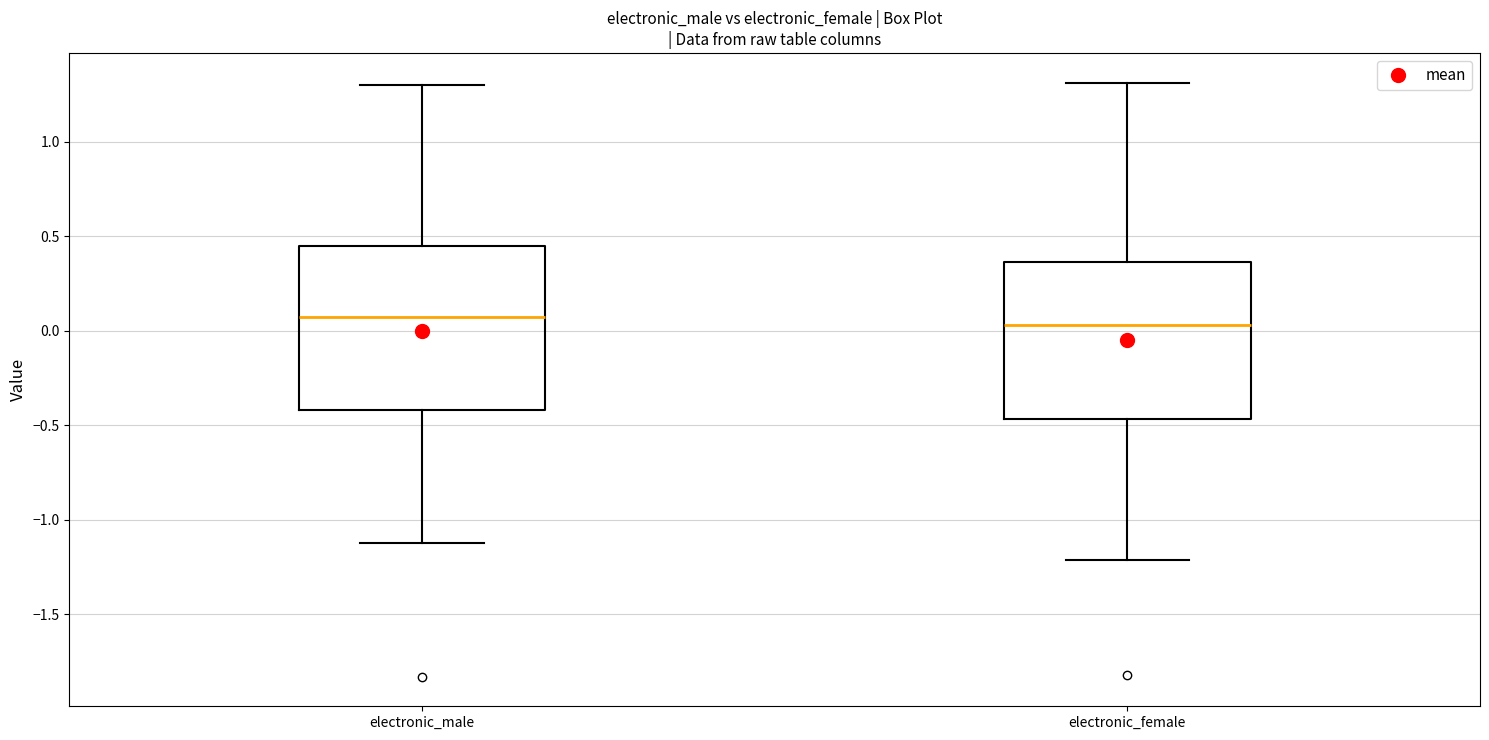

Where is the lower edge of the box for electronic_male on the y-axis? The values are not printed on the chart, so give them approximately, as read against the axis.

-0.40